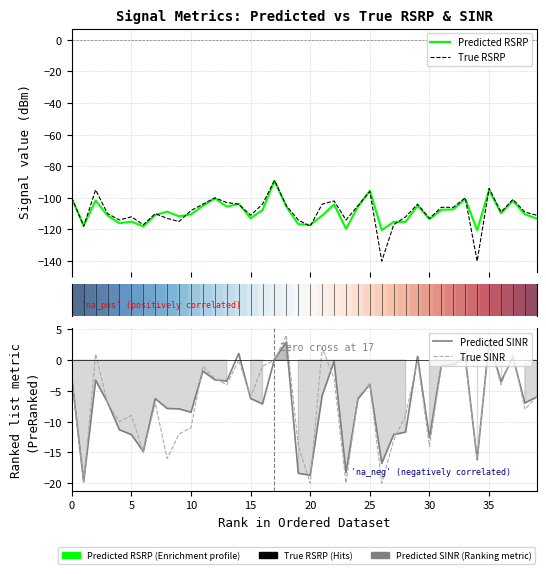

How many data points in Predicted SINR are less than -6?

21